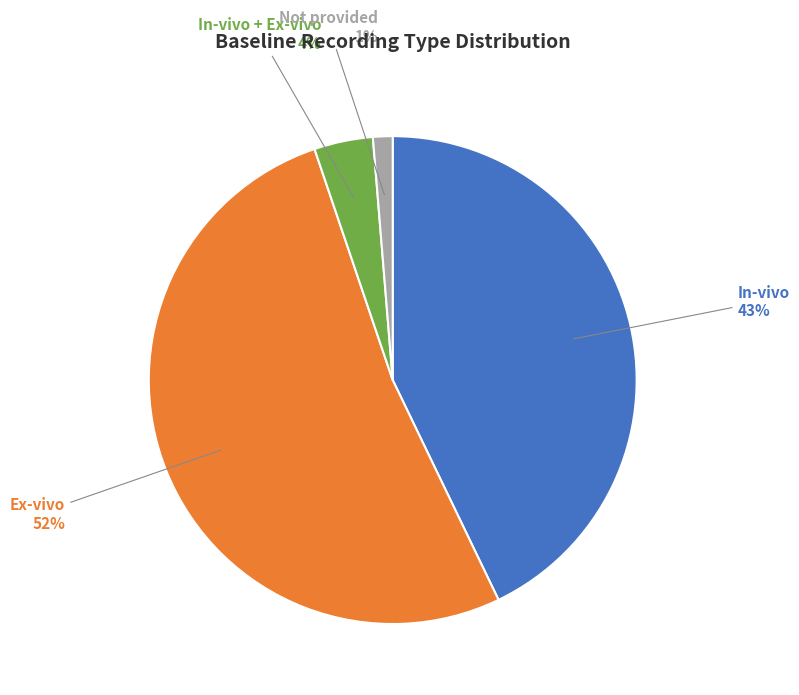

Is there a majority slice in this chart?

Yes